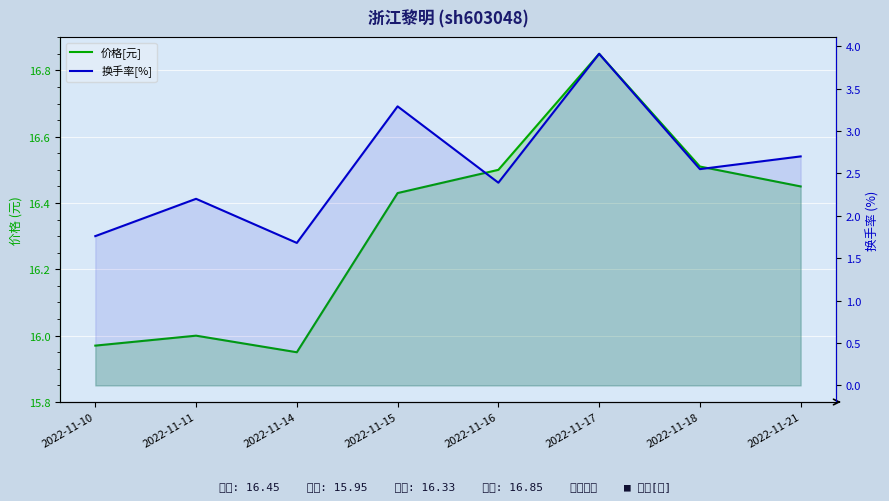

True or false: 换手率[%] has a value of 2.7 at 2022-11-21.

True